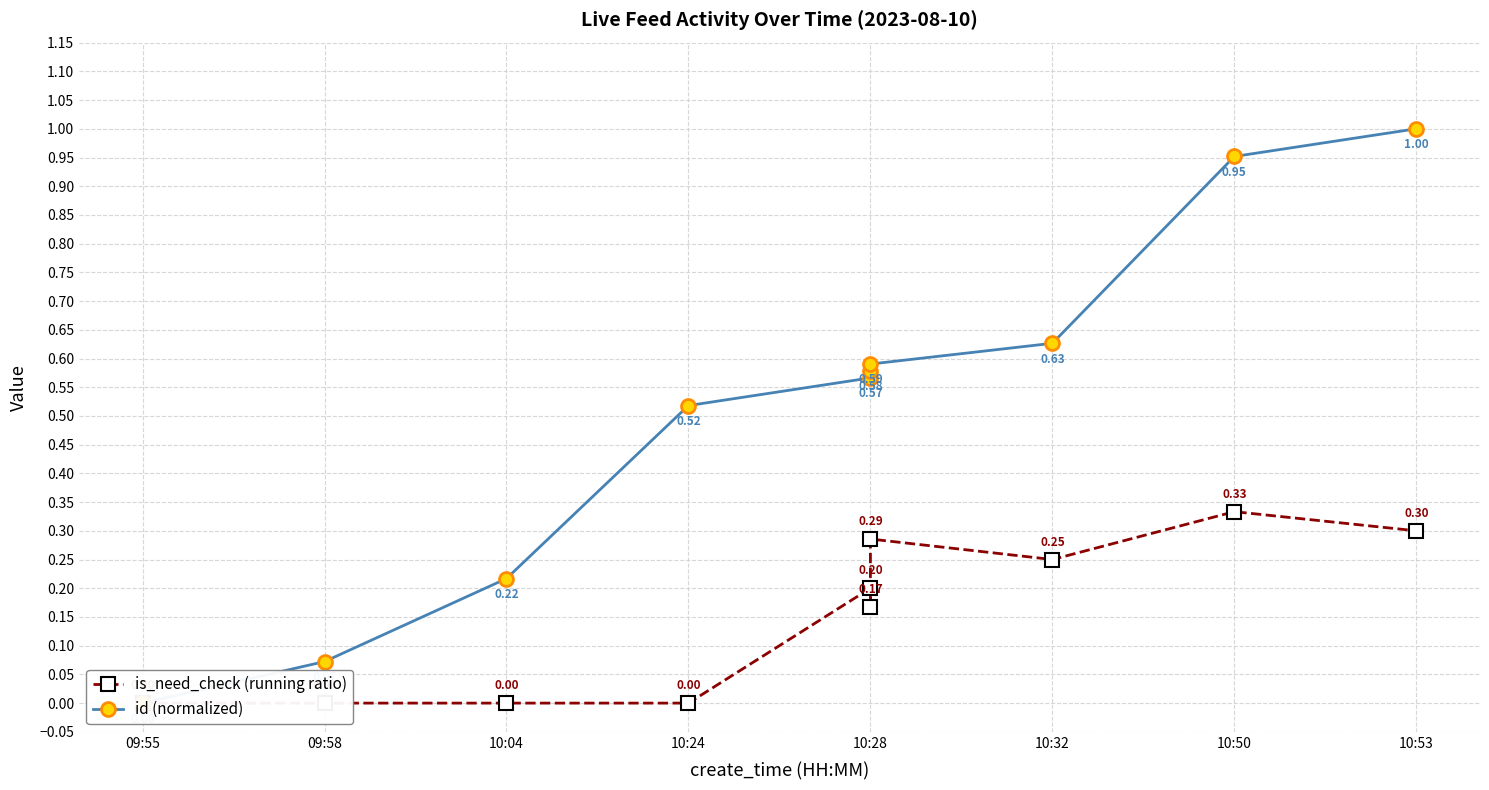

List the series in order of their peak value, lowest first.

is_need_check (running ratio), id (normalized)